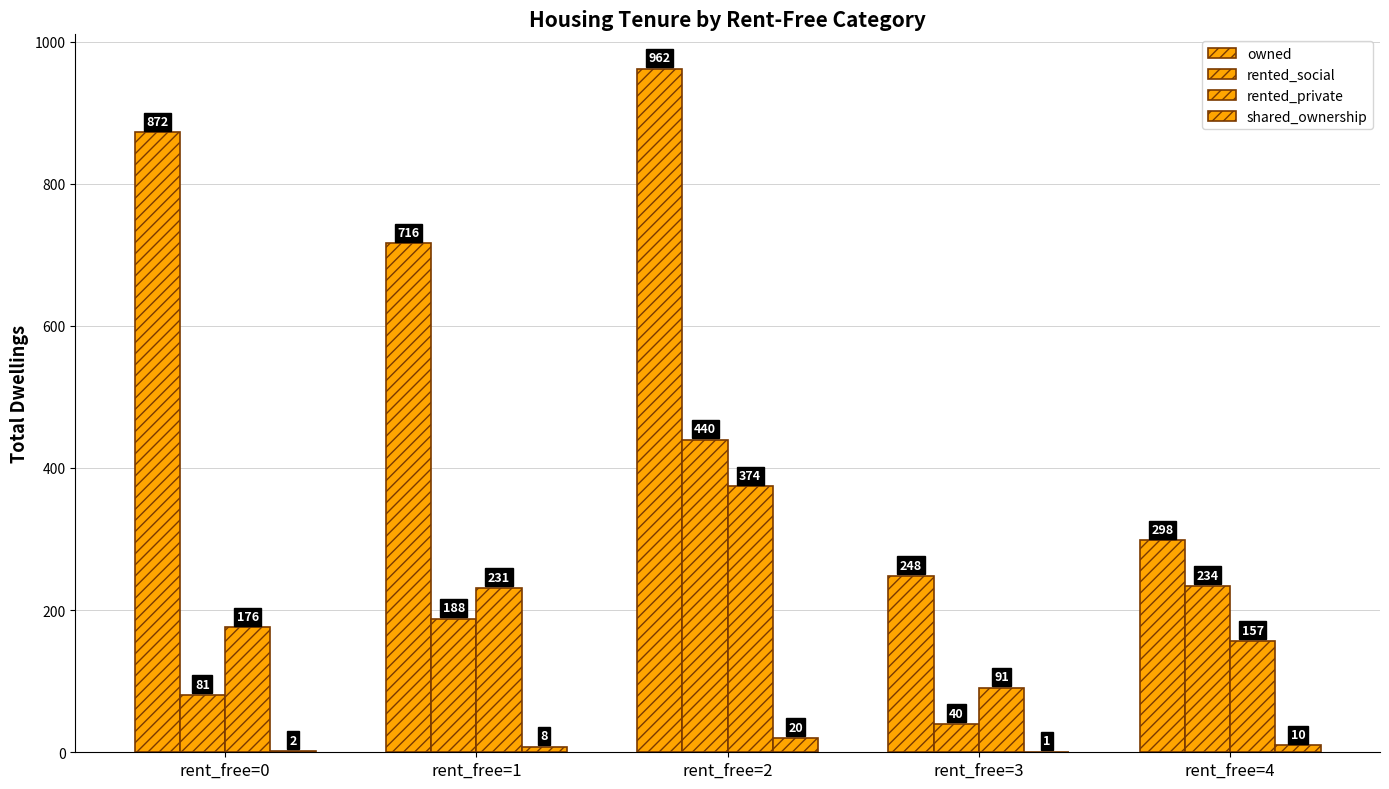

Read the owned value at rent_free=1, to the nearest 10.

720